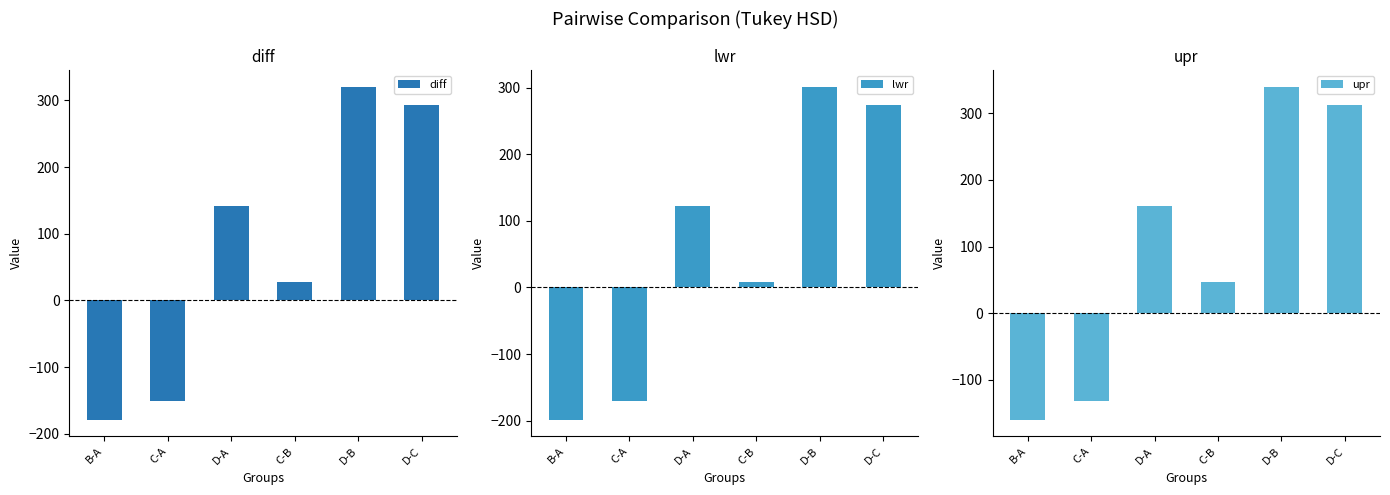

What is the difference between the maximum and minimum values in the lwr series?

499.9